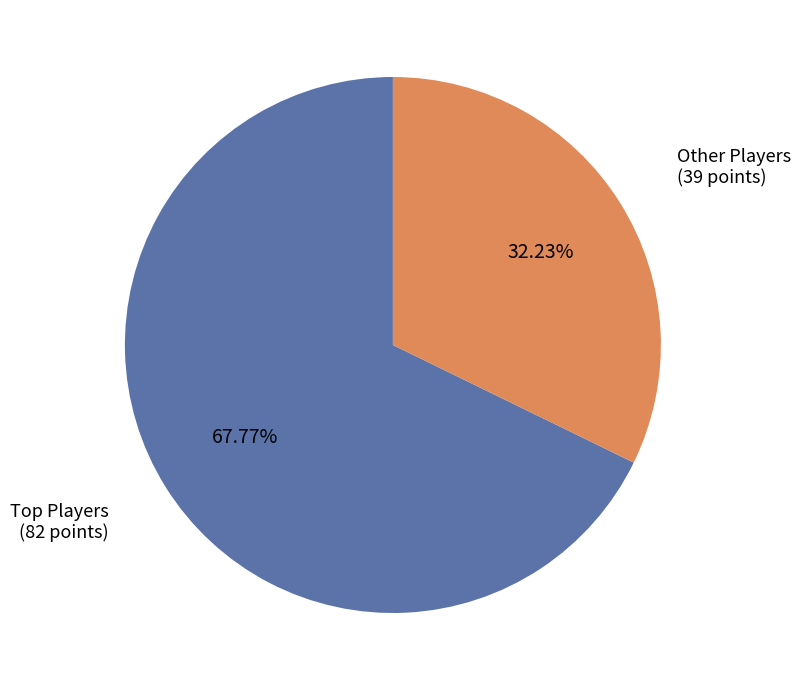

Which category has the biggest portion of the pie?

Top Players